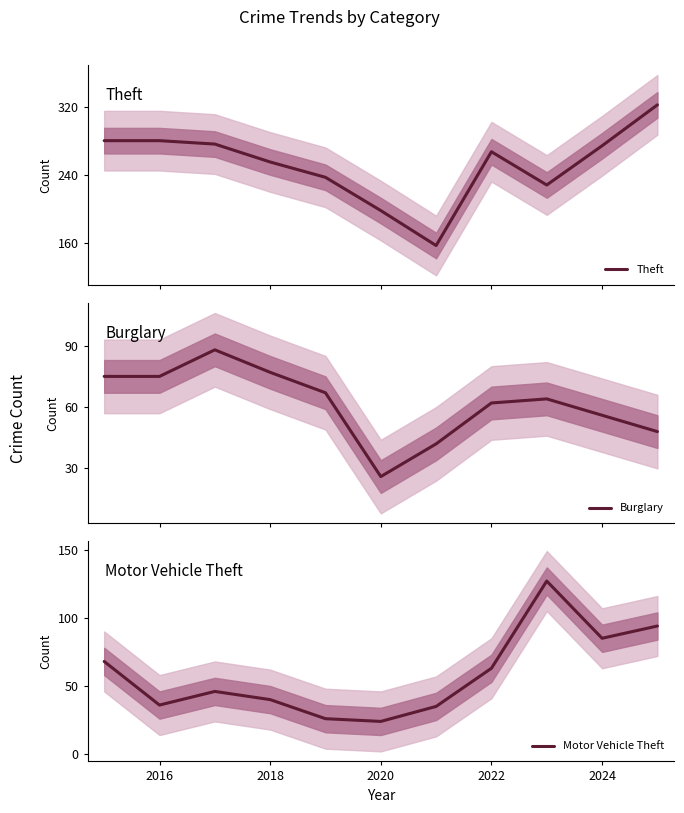

True or false: Burglary and Theft intersect in this chart.

False